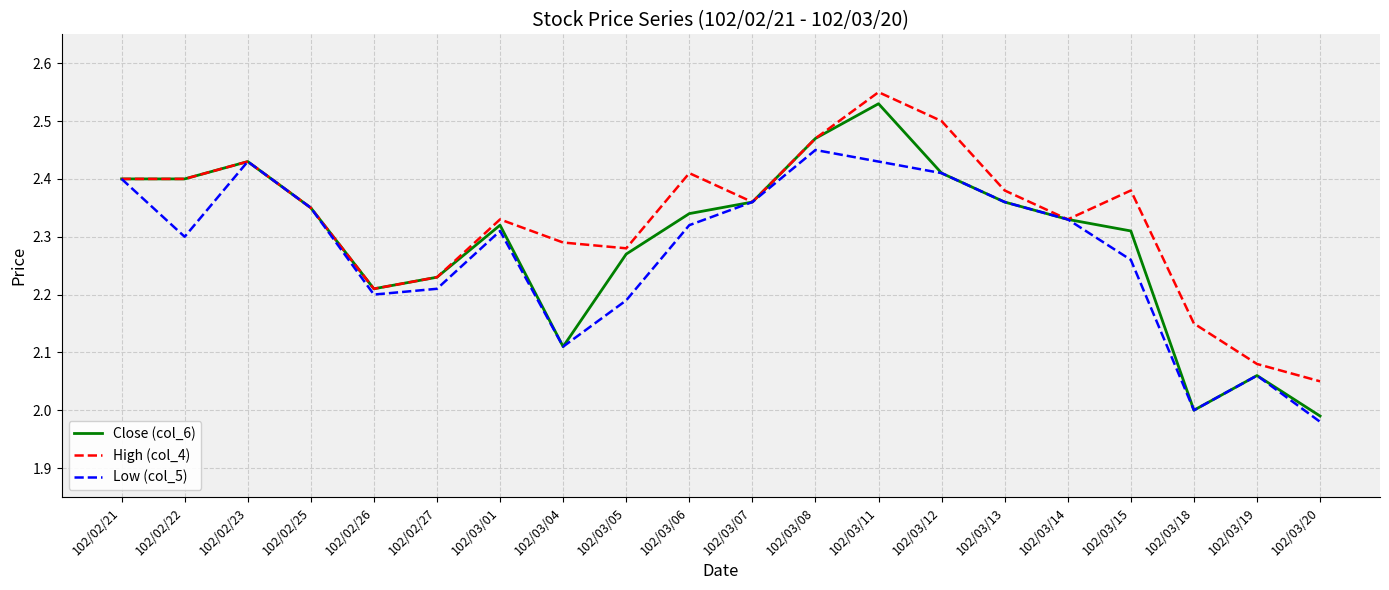

List the series in order of their overall mean, lowest first.

Low (col_5), Close (col_6), High (col_4)